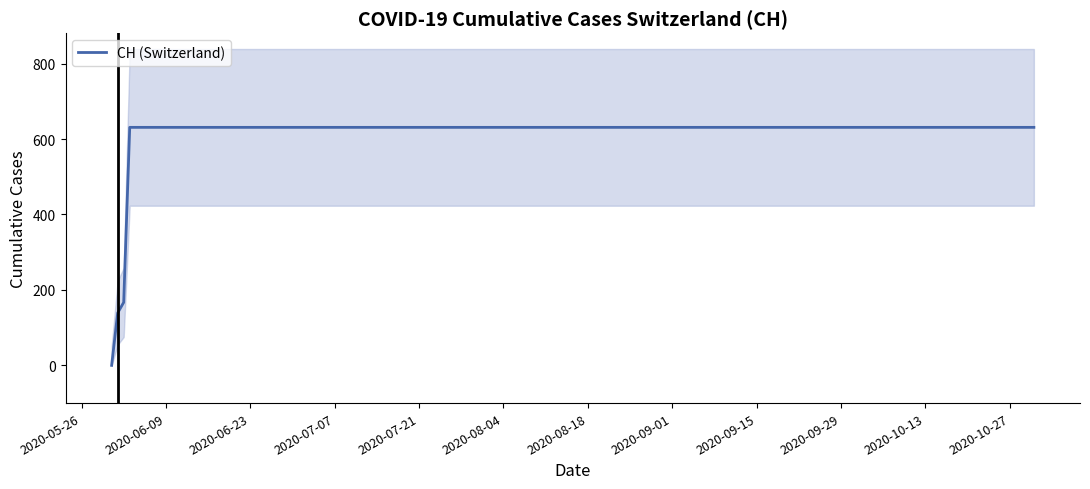

What is the maximum value for CH (Switzerland)?

631